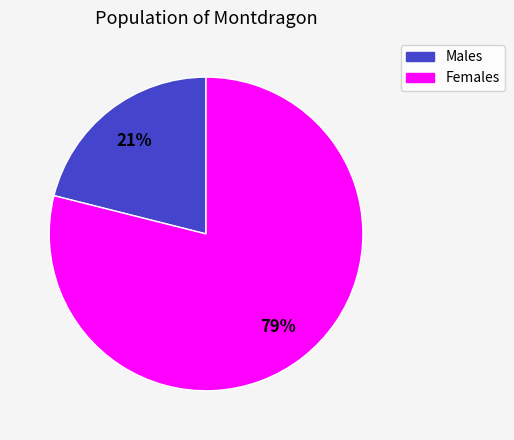

To the nearest percent, what is the average slice percentage?

50%